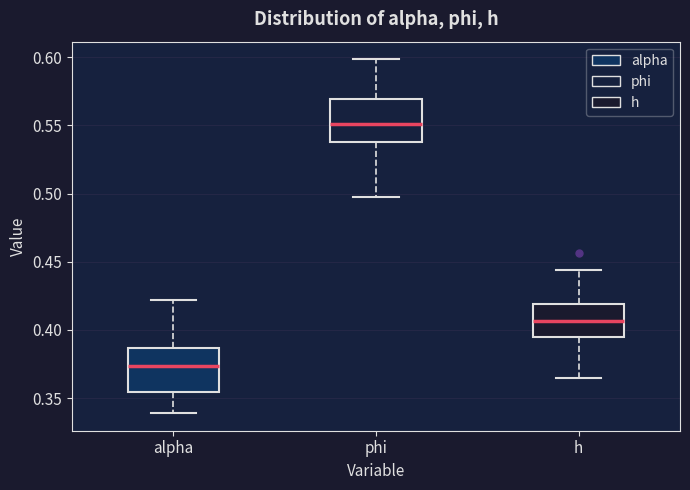

Reading left to right, transcribe this box plot: for each box, give where its median line is, the range the box spans, and where its two whiskers end, as read against the y-axis. The values are not printed on the chart, so give them approximately, as read against the axis.

alpha: median 0.375, box 0.355 to 0.385, whiskers 0.340 to 0.420
phi: median 0.550, box 0.540 to 0.570, whiskers 0.500 to 0.600
h: median 0.405, box 0.395 to 0.420, whiskers 0.365 to 0.445